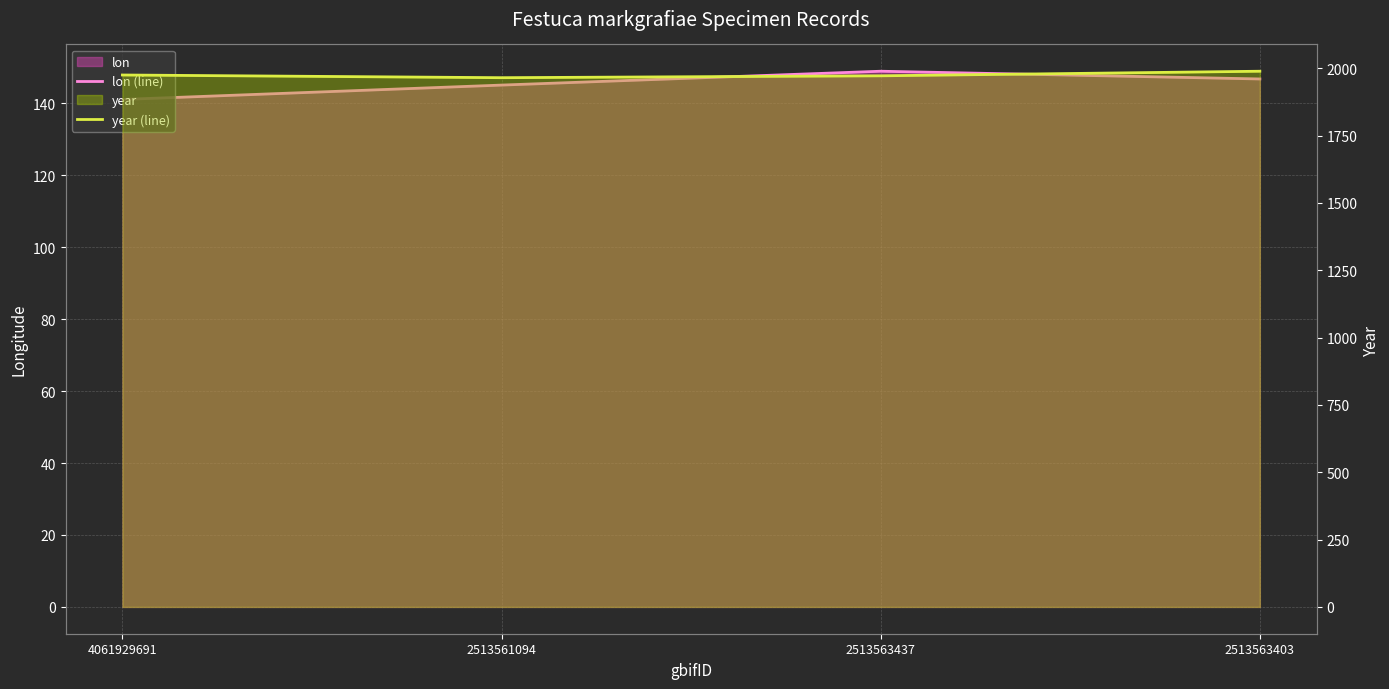

True or false: year (line) and lon (line) cross at least once.

False